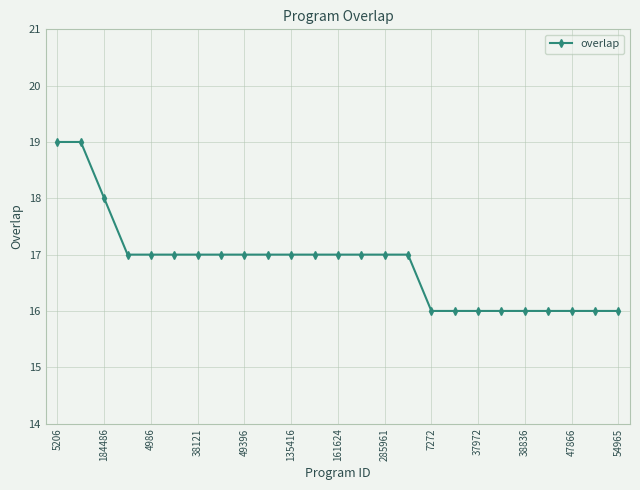

How many data points are less than 17?

9